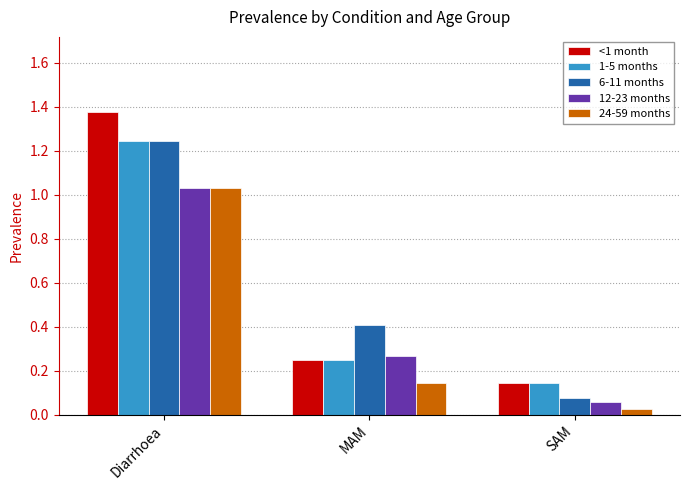

What is the label of the 1st bar from the left?

Diarrhoea